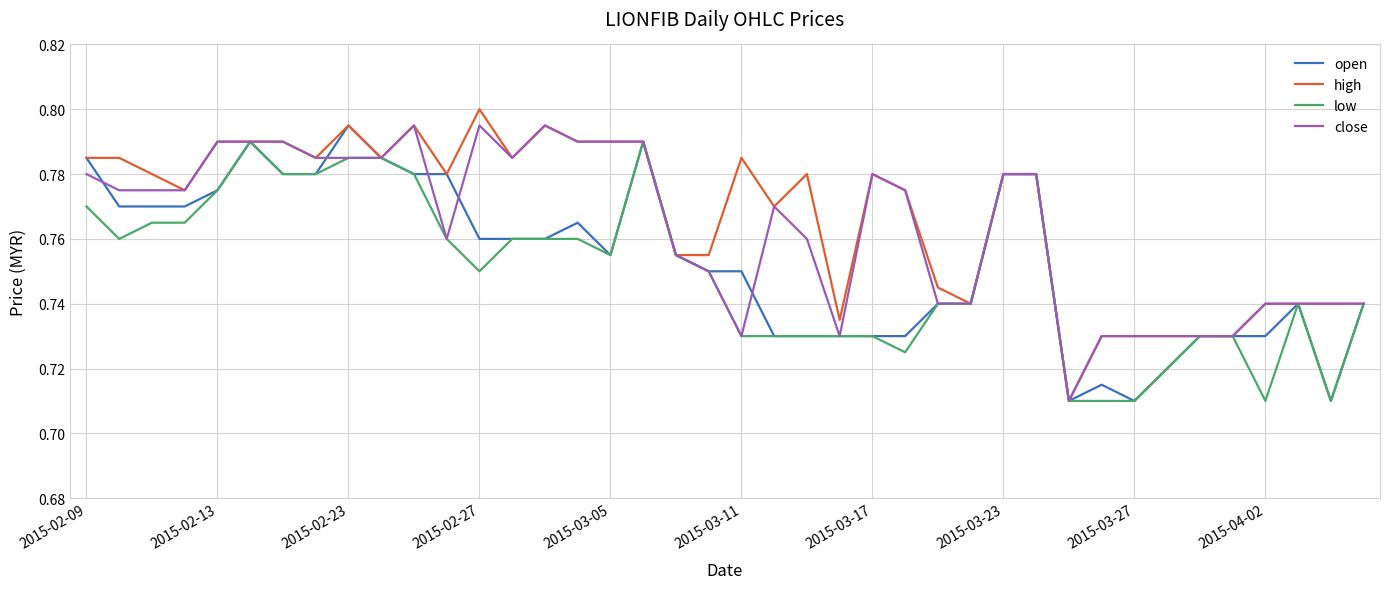

Rank the series by their average value, from highest to lowest.

high, close, open, low